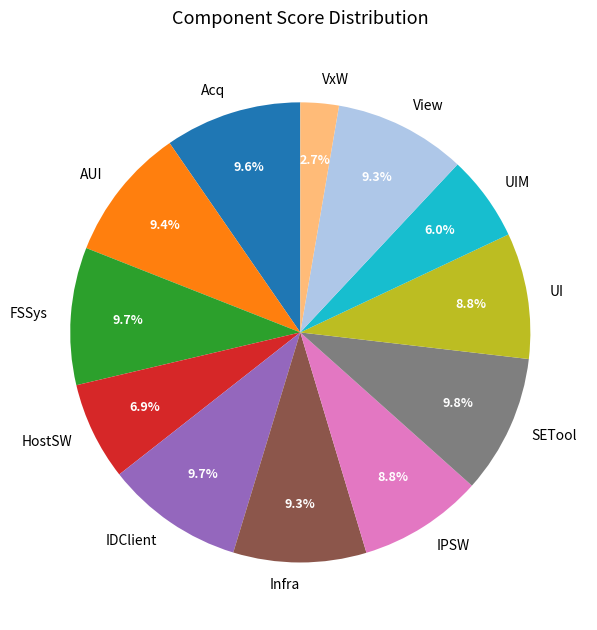

Combined, what portion of the pie is AUI and FSSys?

19.1%